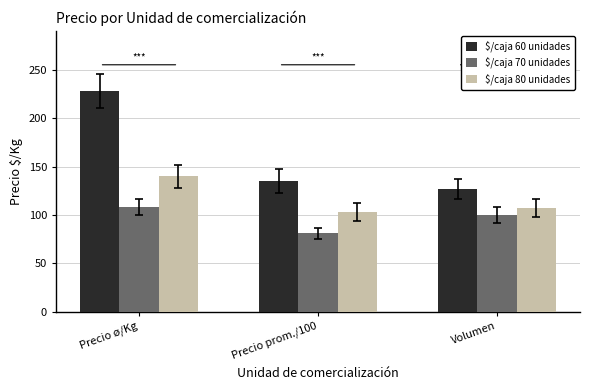

True or false: $/caja 80 unidades has a value of 166 at Precio prom./100.

False